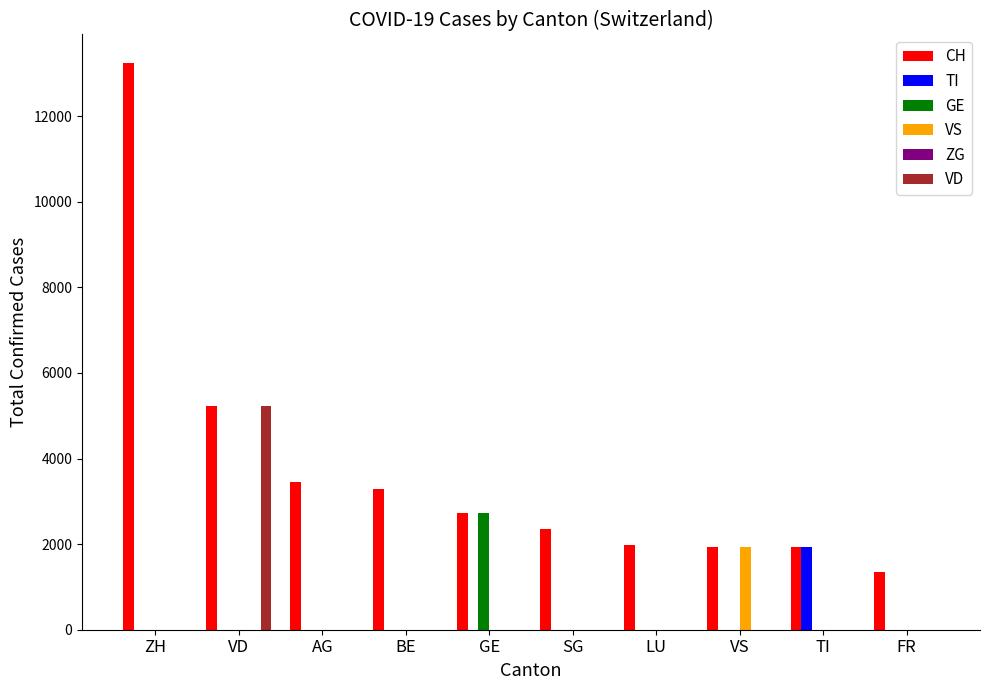

At which label does VS reach its peak?

VS